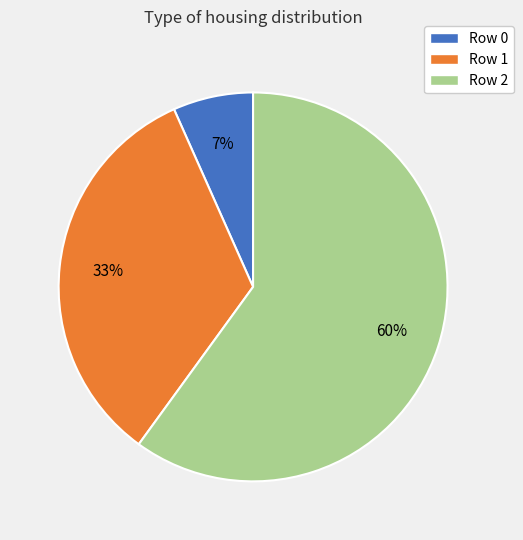

Do Row 2 and Row 1 together represent more than half of the pie?

Yes